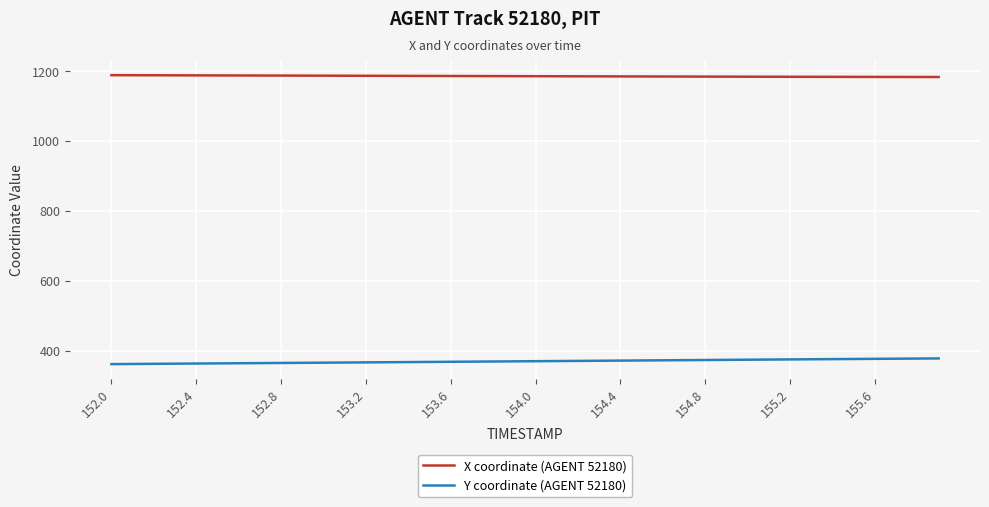

True or false: X coordinate (AGENT 52180) and Y coordinate (AGENT 52180) cross at least once.

False